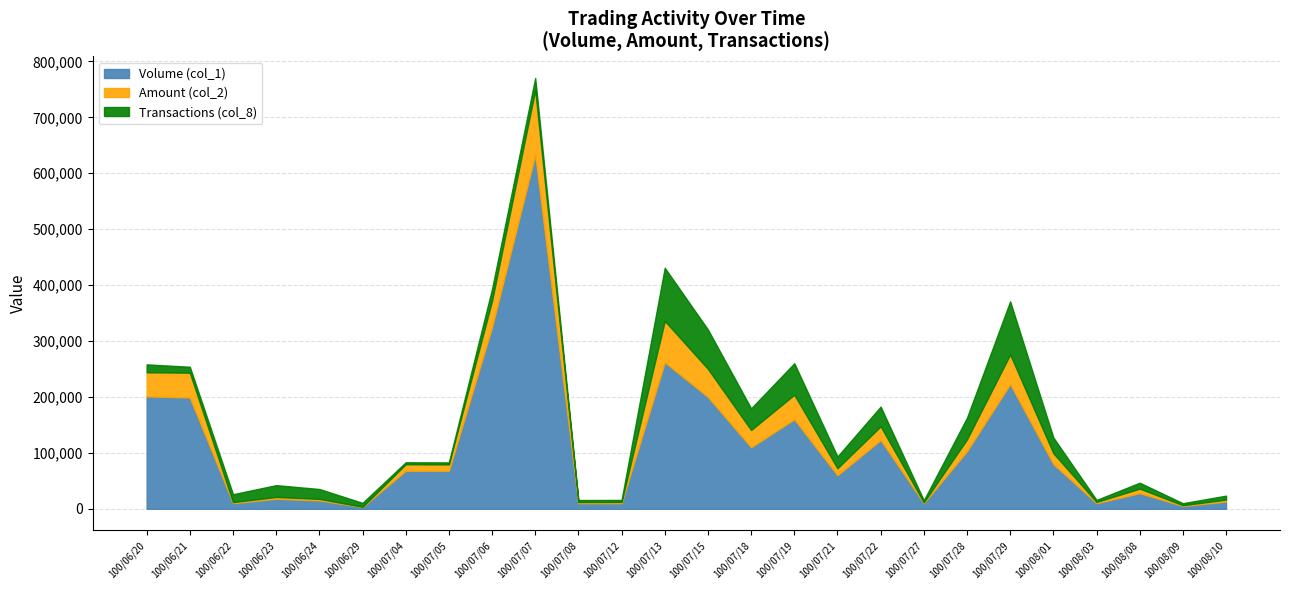

The value of Volume (col_1) at 100/07/22 is 123000.0. True or false?

True